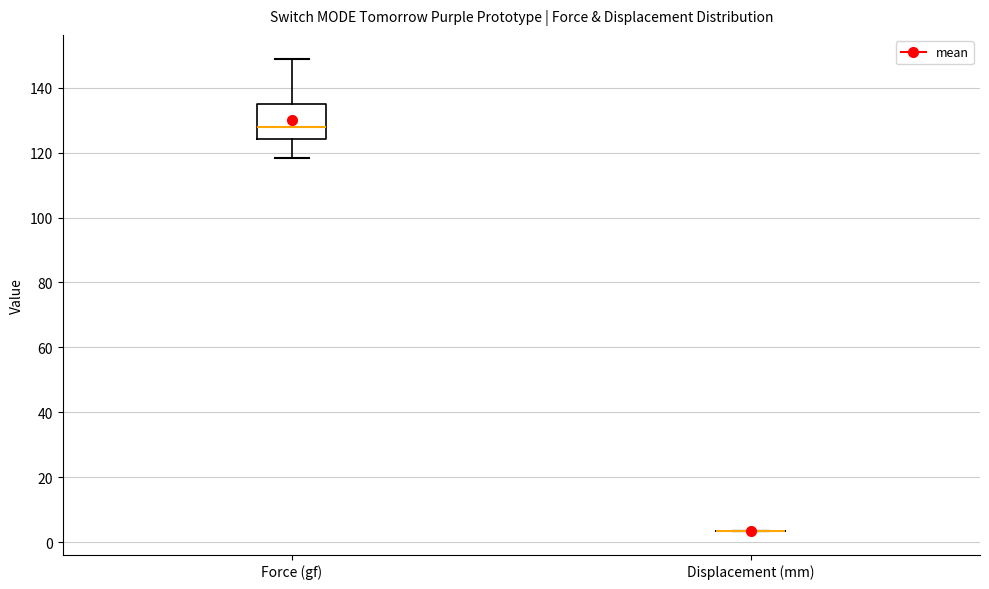

Comparing the boxes themselves (not the whiskers), which one is the tallest?

Force (gf)